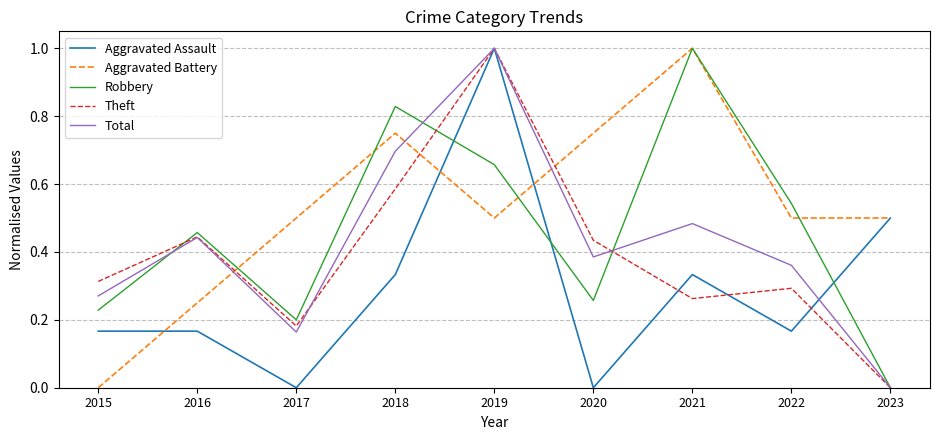

What is the highest value of the Aggravated Assault series?

1.0